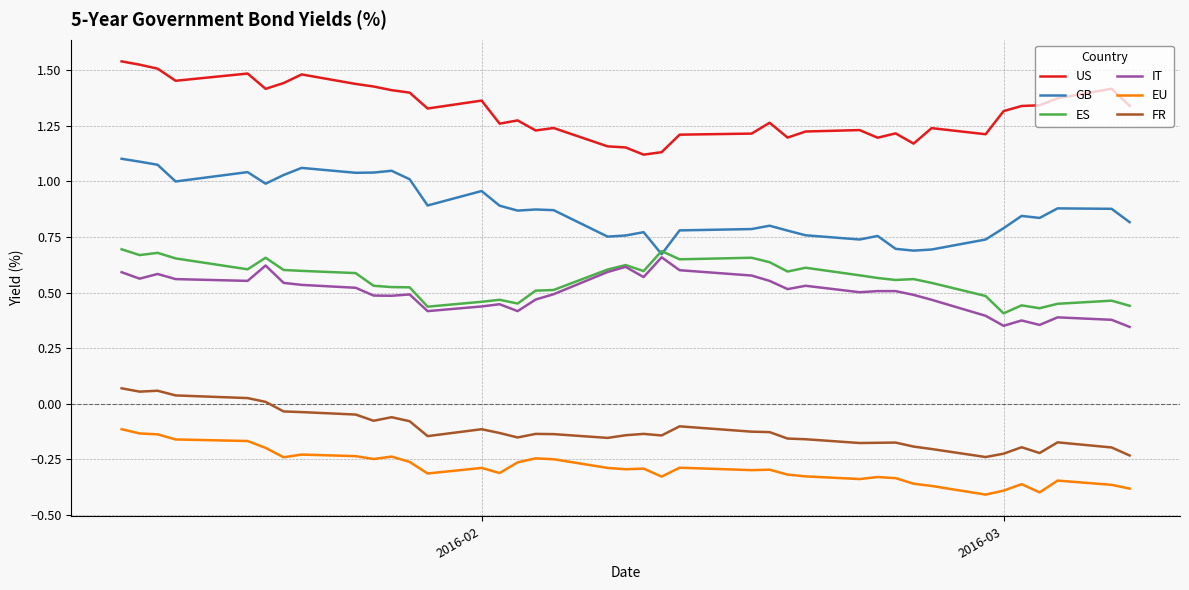

True or false: EU and FR cross at least once.

False